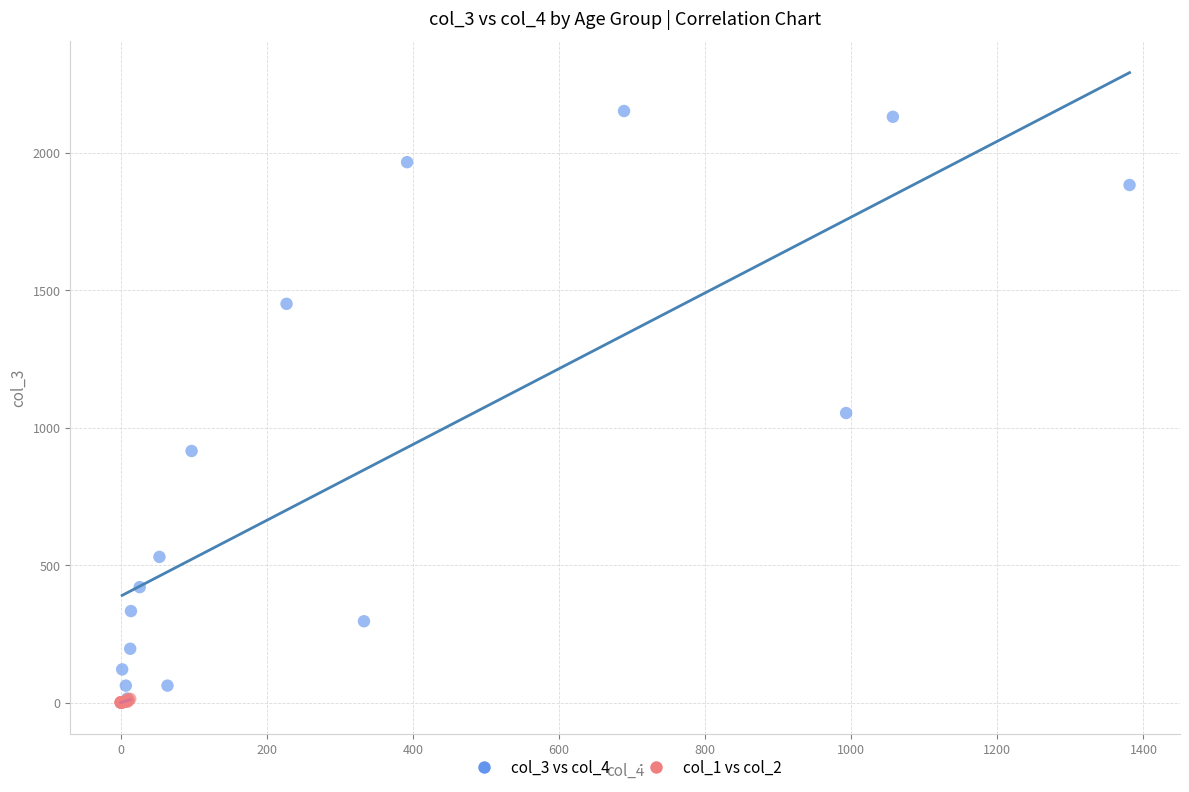

Which series reaches the maximum Y coordinate?

col_3 vs col_4